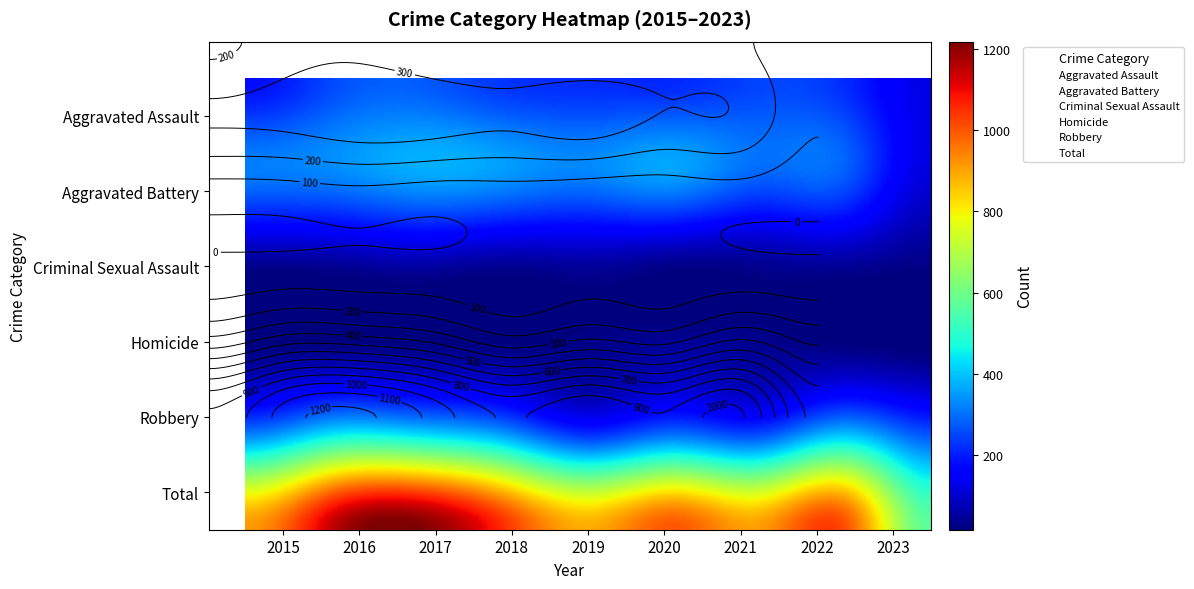

Which series has the largest total across all categories?

Total